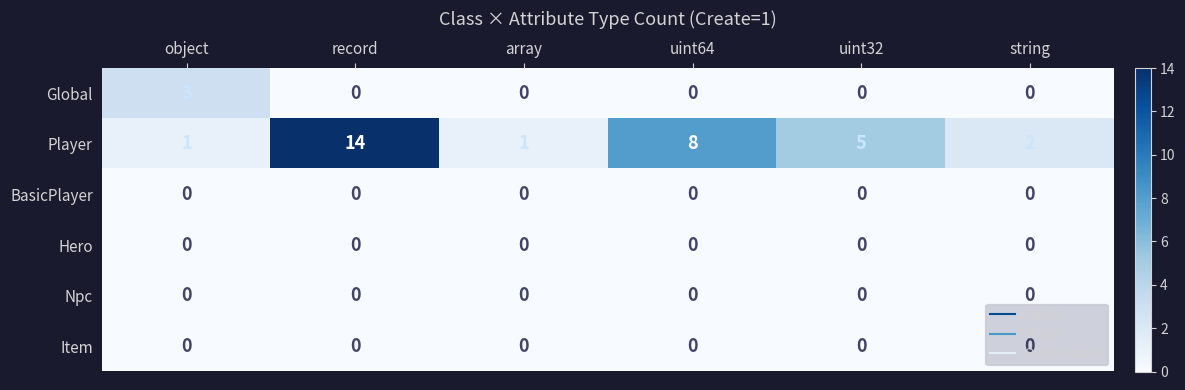

The value of Hero at array is 0. True or false?

True